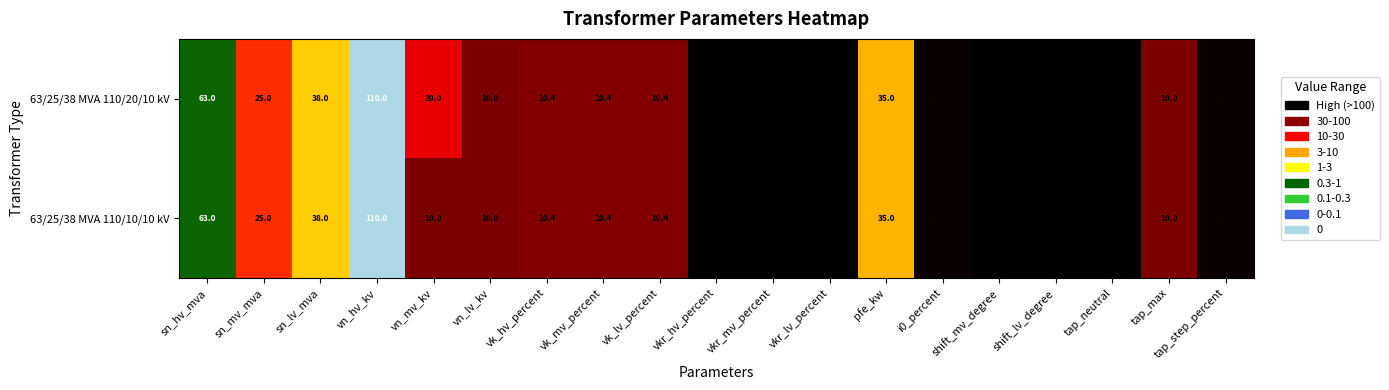

Is the value of 63/25/38 MVA 110/20/10 kV at sn_hv_mva greater than the value of 63/25/38 MVA 110/10/10 kV at vn_mv_kv?

Yes